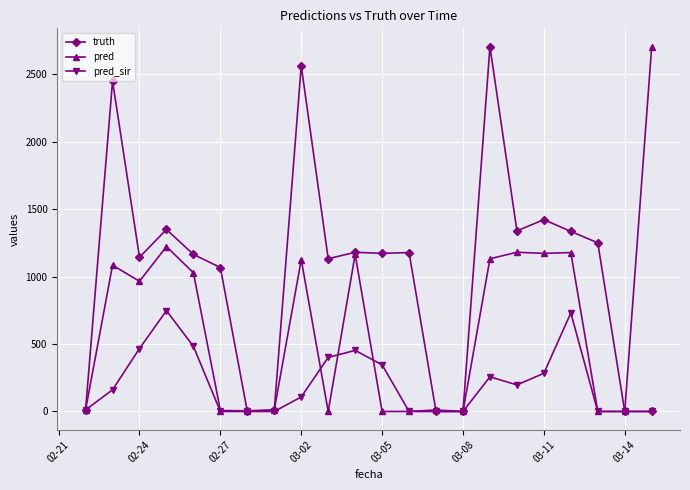

List the series in order of their overall mean, highest first.

truth, pred, pred_sir